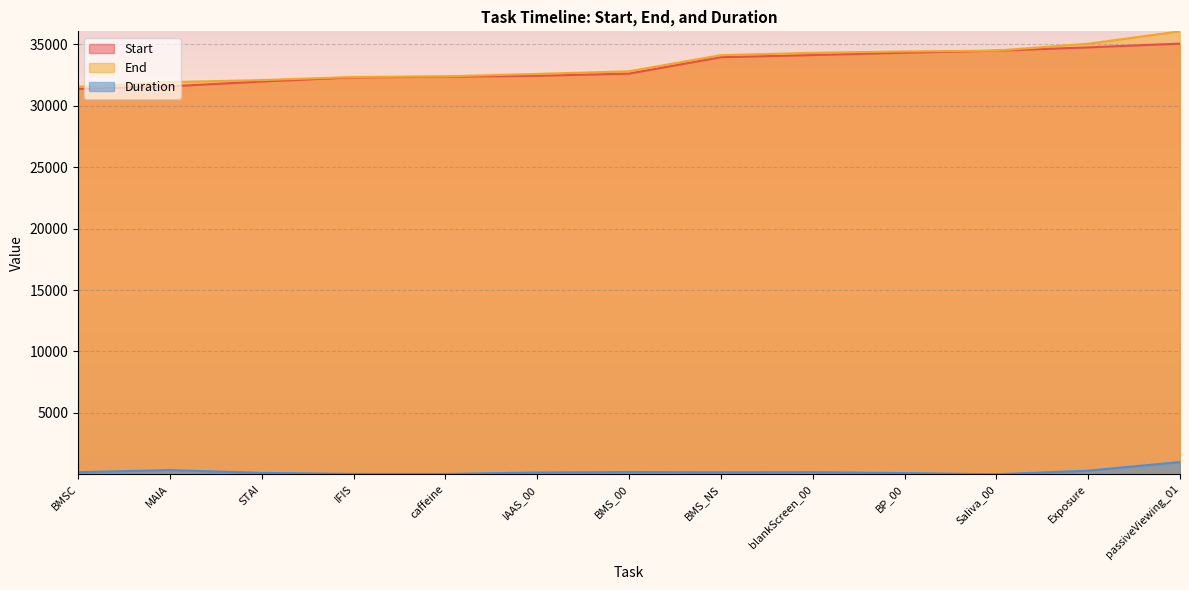

The End series shows 20638 at IFIS. True or false?

False